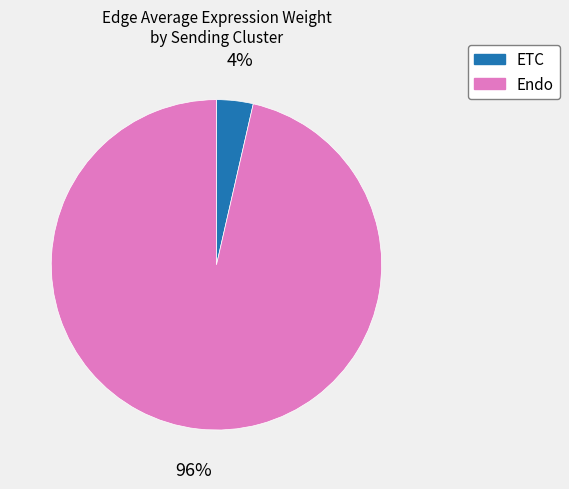

Is there a majority slice in this chart?

Yes